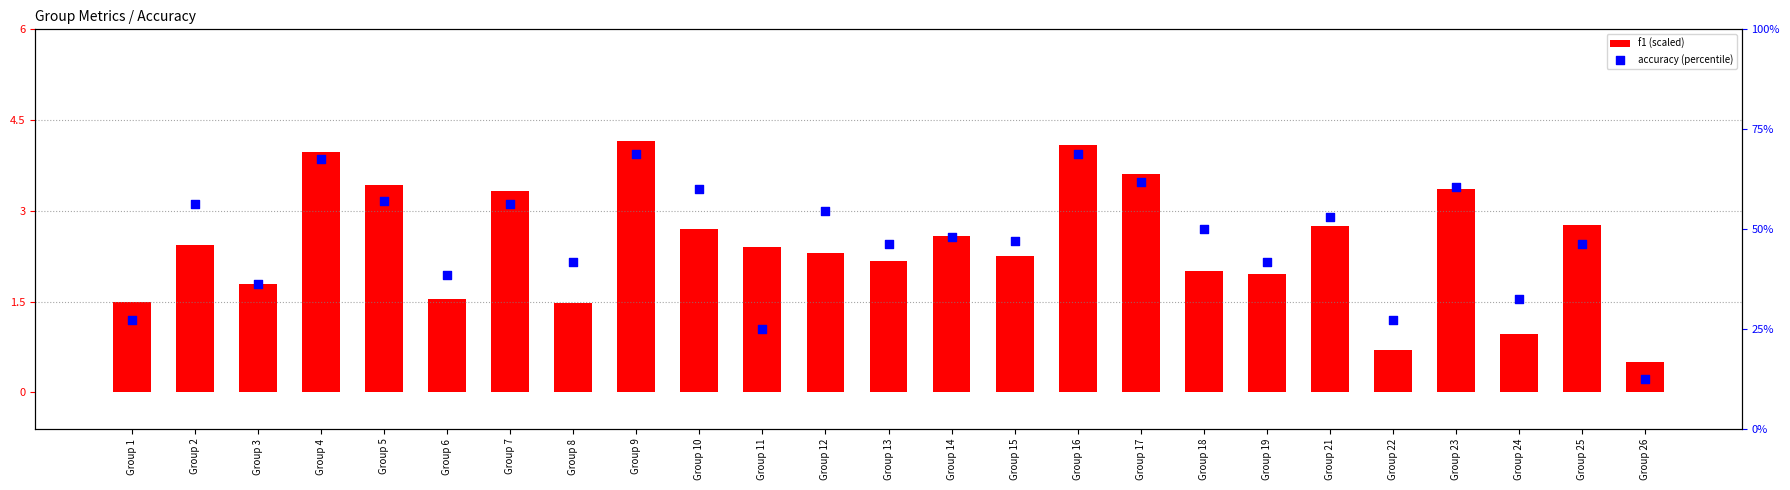

Which series has the largest Y range (max minus min)?

accuracy (percentile)